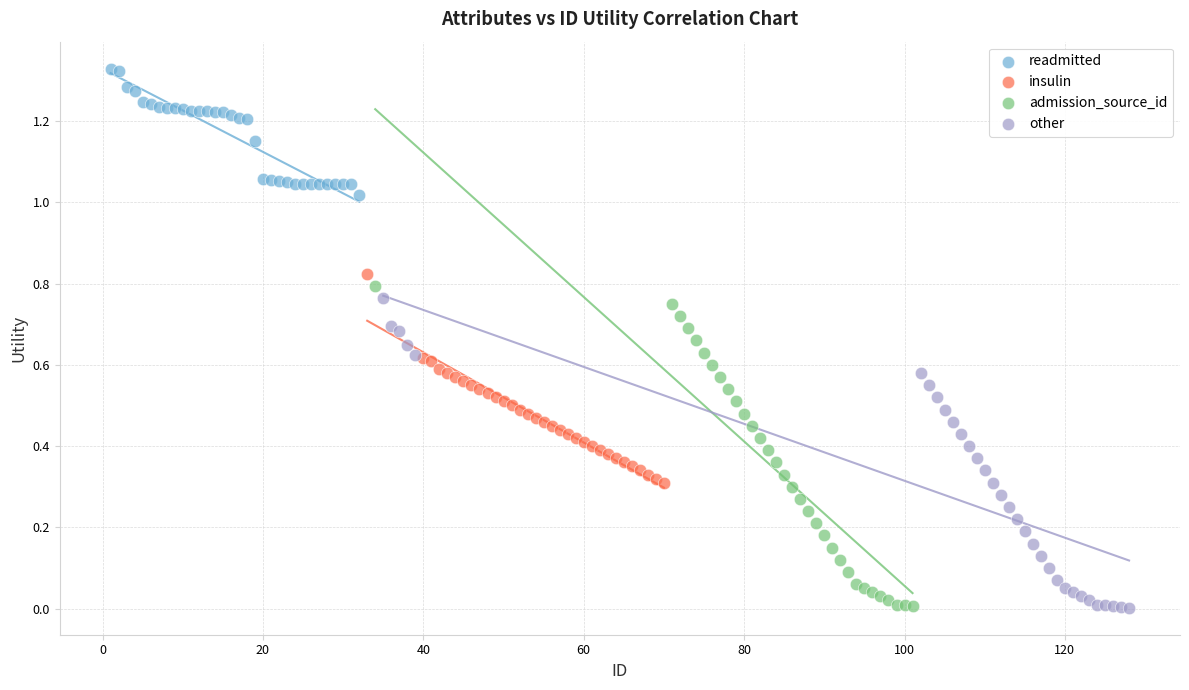

What are all the series names shown in the legend?

readmitted, insulin, admission_source_id, other